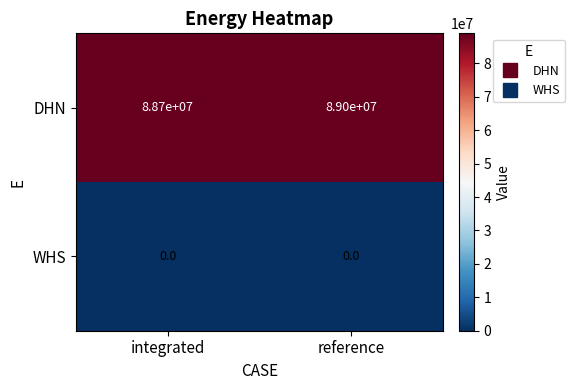

What is the total value across all series at reference?

89000000